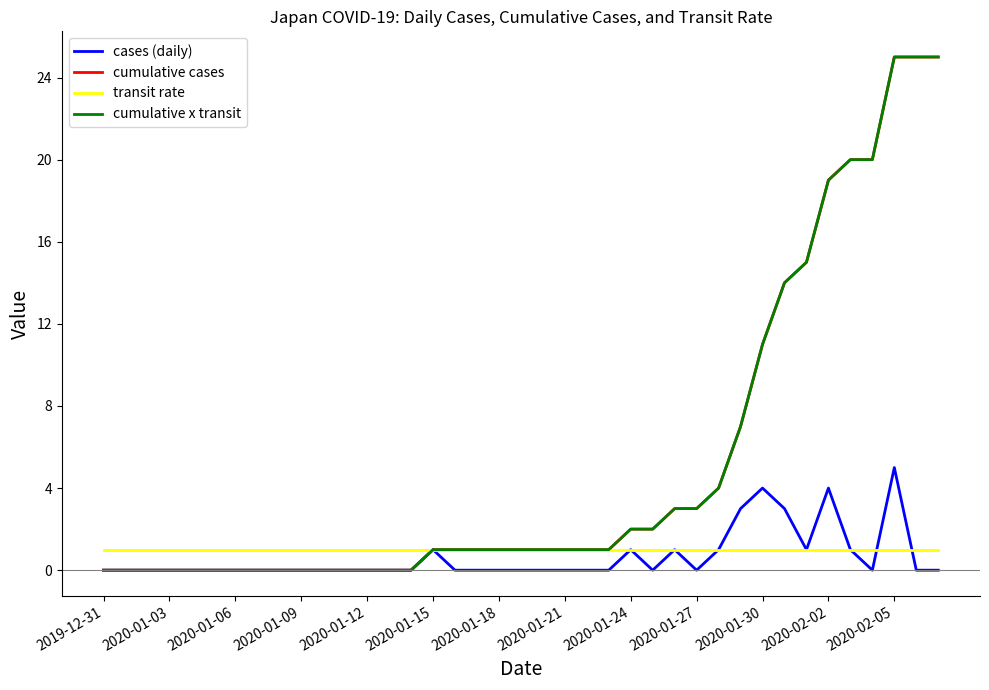

True or false: cumulative cases and transit rate cross at least once.

False